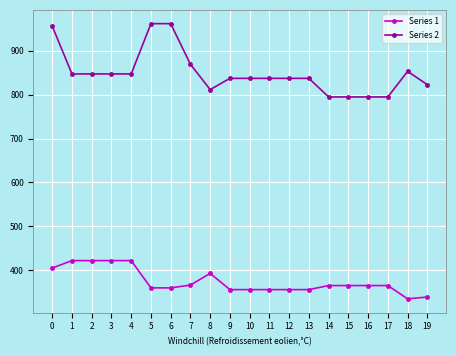

True or false: Series 2 and Series 1 intersect in this chart.

False